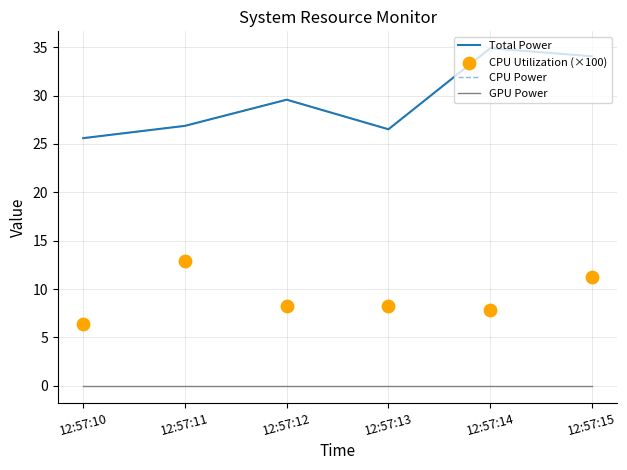

At which category is the sum across all series the highest?

12:57:15